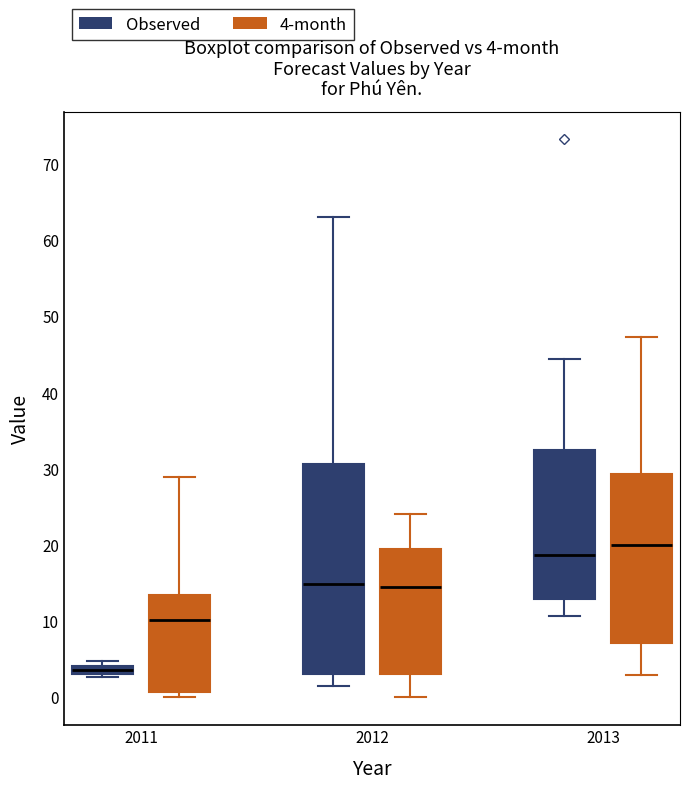

Which box's median line is the lowest?

2011 (Observed)